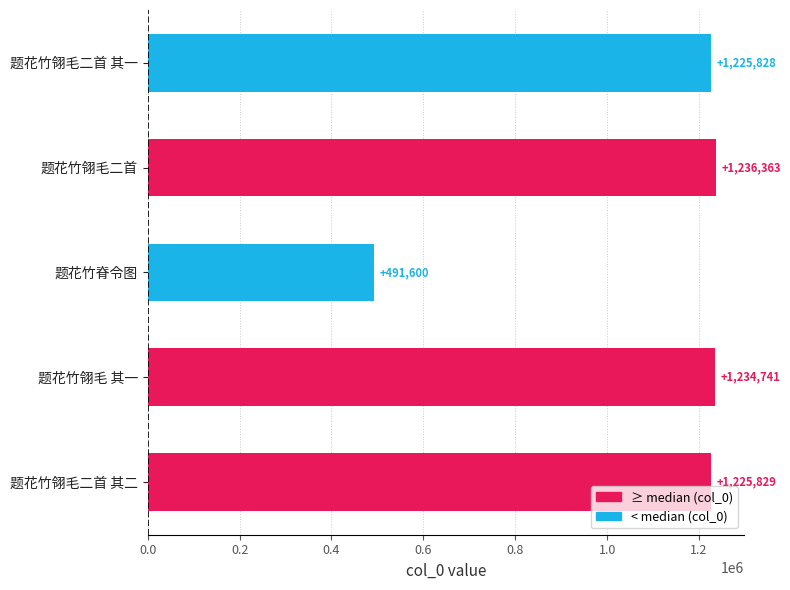

List the labels in order of value, smallest first.

题花竹脊令图, 题花竹翎毛二首 其一, 题花竹翎毛二首 其二, 题花竹翎毛 其一, 题花竹翎毛二首